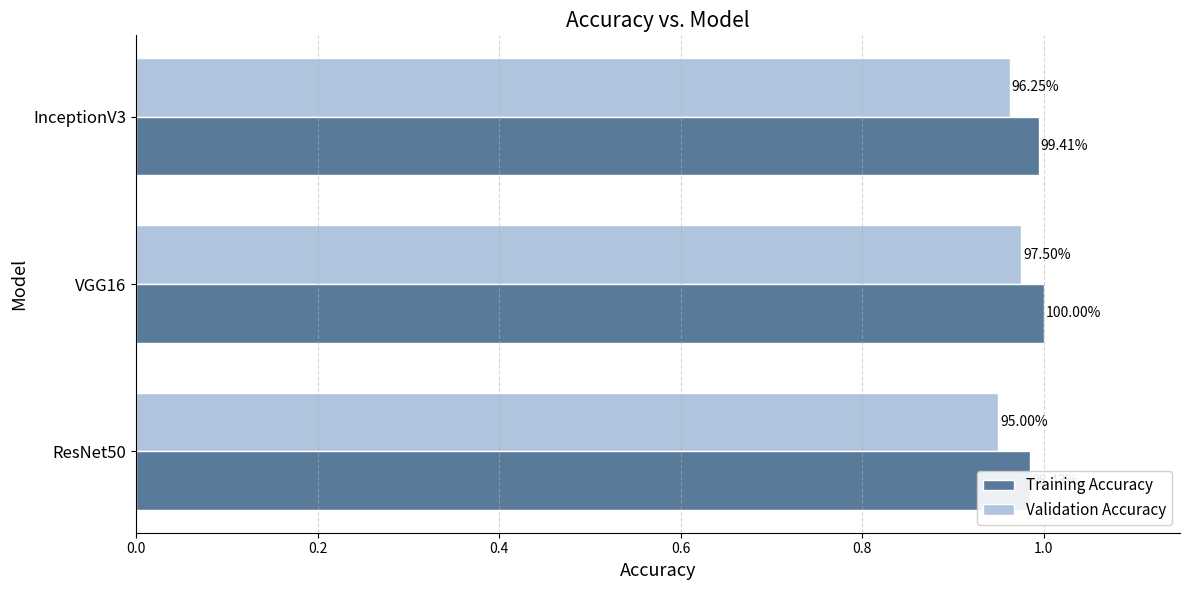

Reading left to right, extract all data points from this chart.

Validation Accuracy: 0.9	1.0	1.0
Training Accuracy: 1.0	1.0	1.0